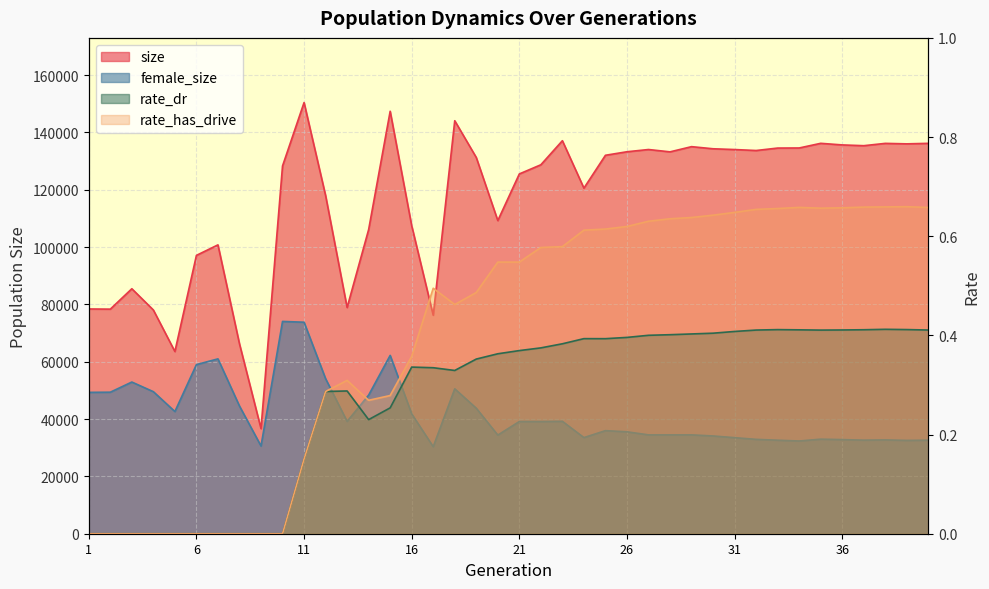

What is the total value across all series at 25?

167960.0